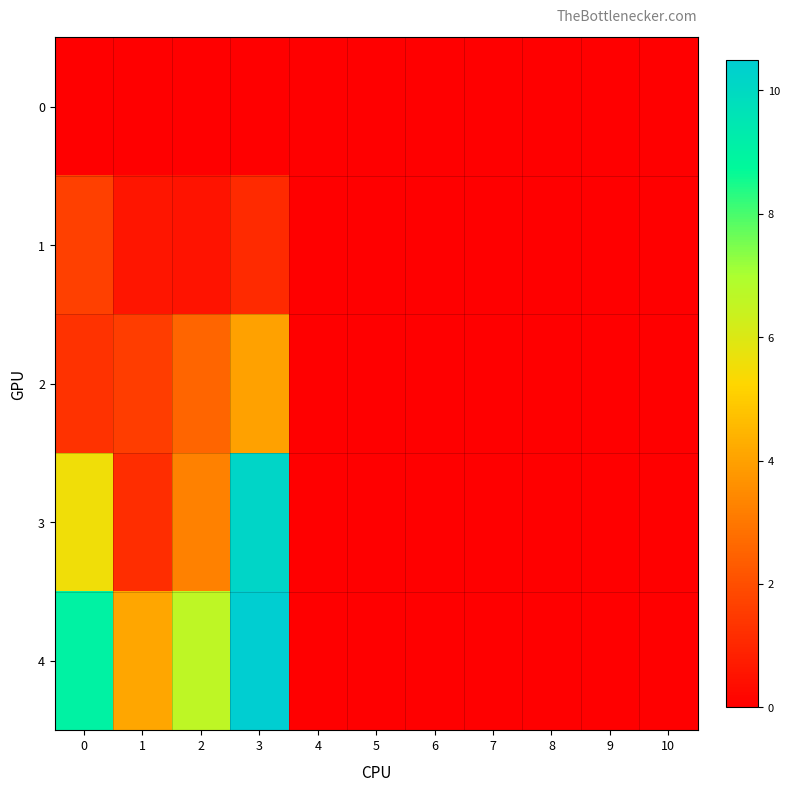

Reading left to right, list all the values displayed in this chart.

0: 0=0.0	1=0.0	2=0.0	3=0.0	4=0.0	5=0.0	6=0.0	7=0.0	8=0.0	9=0.0	10=0.0
1: 0=1.6	1=0.5	2=0.5	3=1.1	4=0.0	5=0.0	6=0.0	7=0.0	8=0.0	9=0.0	10=0.0
2: 0=1.3	1=1.6	2=2.6	3=4.0	4=0.0	5=0.0	6=0.0	7=0.0	8=0.0	9=0.0	10=0.0
3: 0=5.6	1=1.2	2=3.3	3=10.2	4=0.0	5=0.0	6=0.0	7=0.0	8=0.0	9=0.0	10=0.0
4: 0=9.0	1=4.1	2=6.6	3=10.5	4=0.0	5=0.0	6=0.0	7=0.0	8=0.0	9=0.0	10=0.0